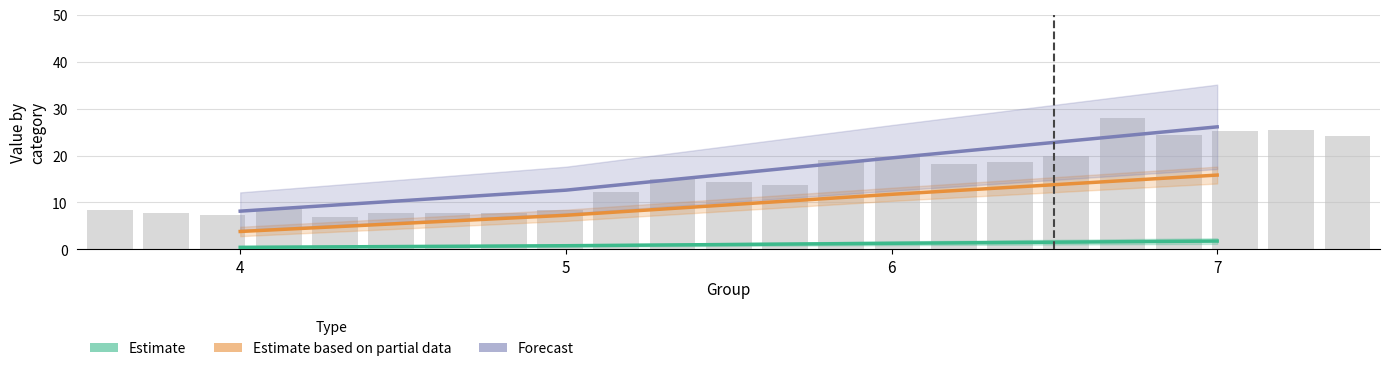

What are all the series names shown in the legend?

Estimate, Estimate based on partial data, Forecast